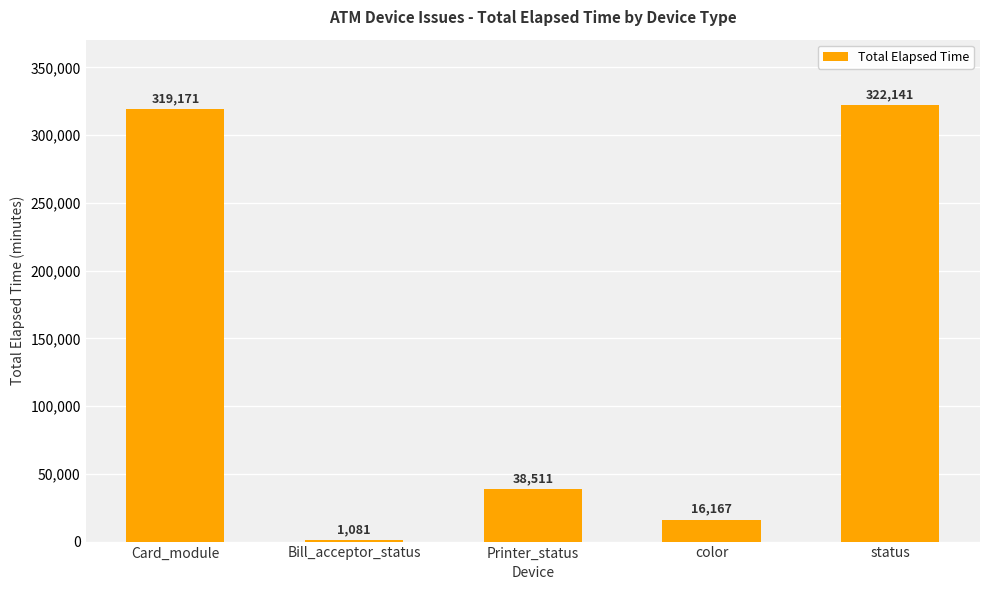

Read the value at Card_module, to the nearest 50.

319150